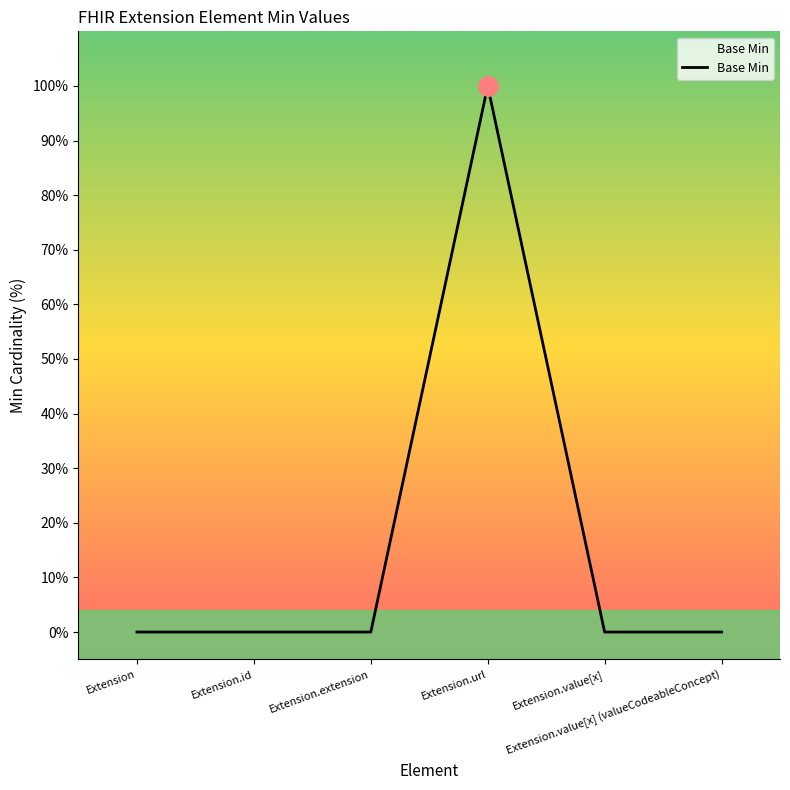

Is this an area chart (filled region under the line)?

Yes